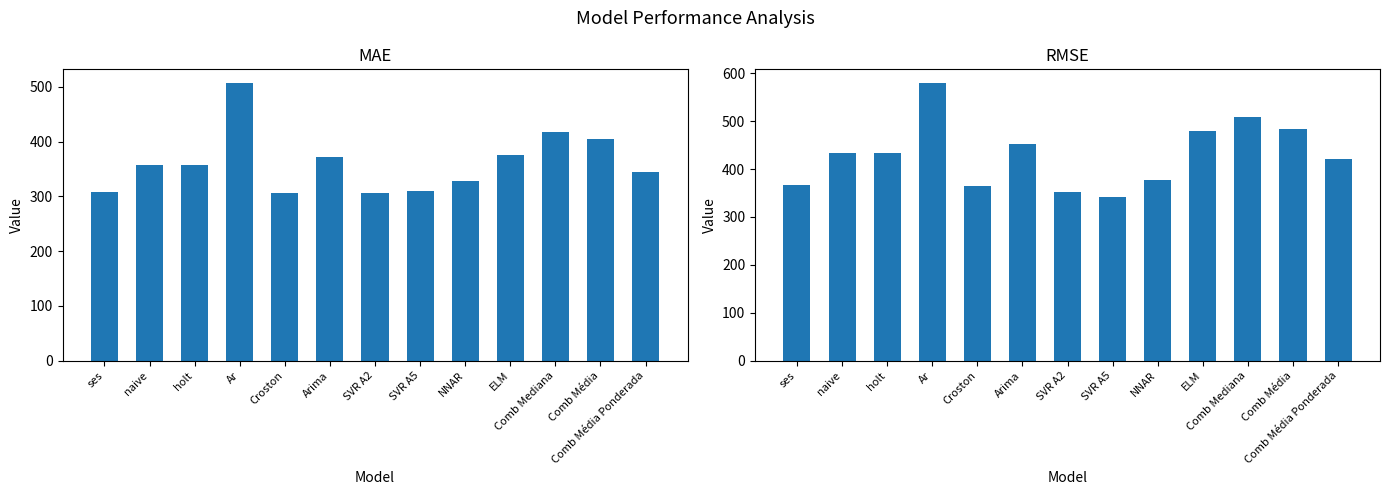

The RMSE series shows 342.8 at SVR A5. True or false?

True